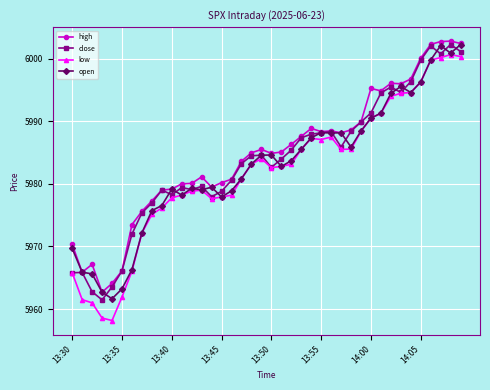

List the series in order of their overall mean, highest first.

high, close, open, low